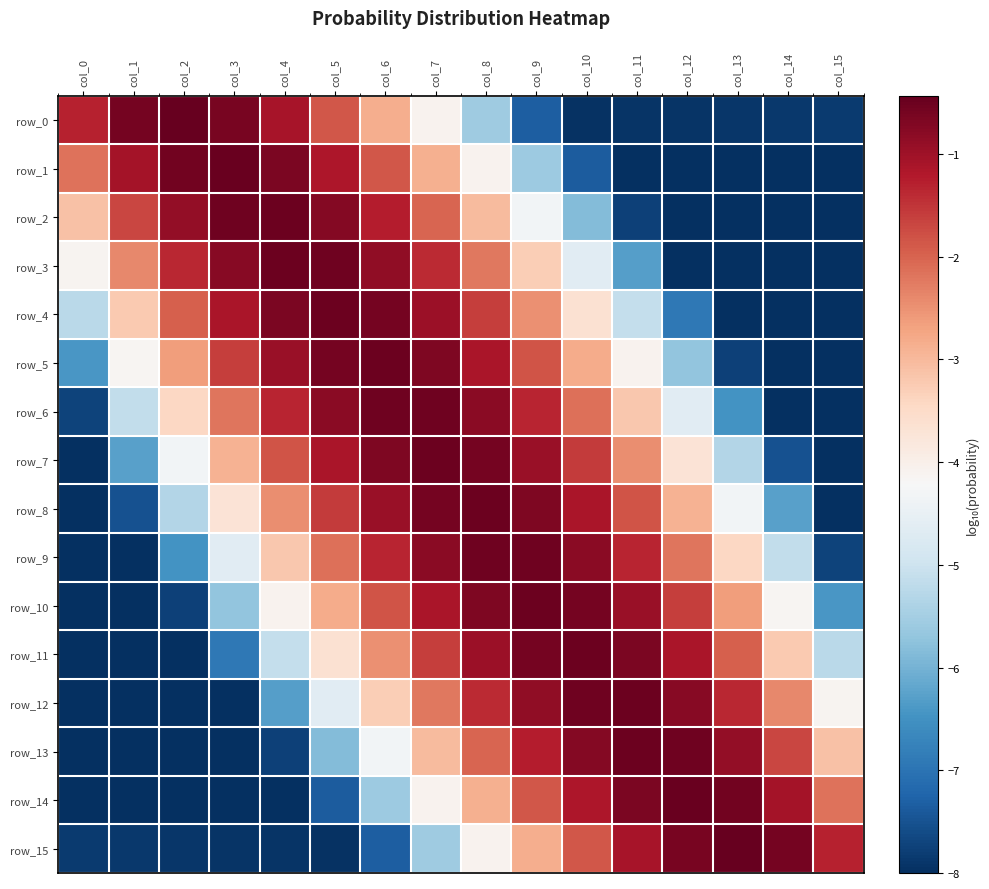

Is it true that row_3 equals -0.8 at col_7?

False